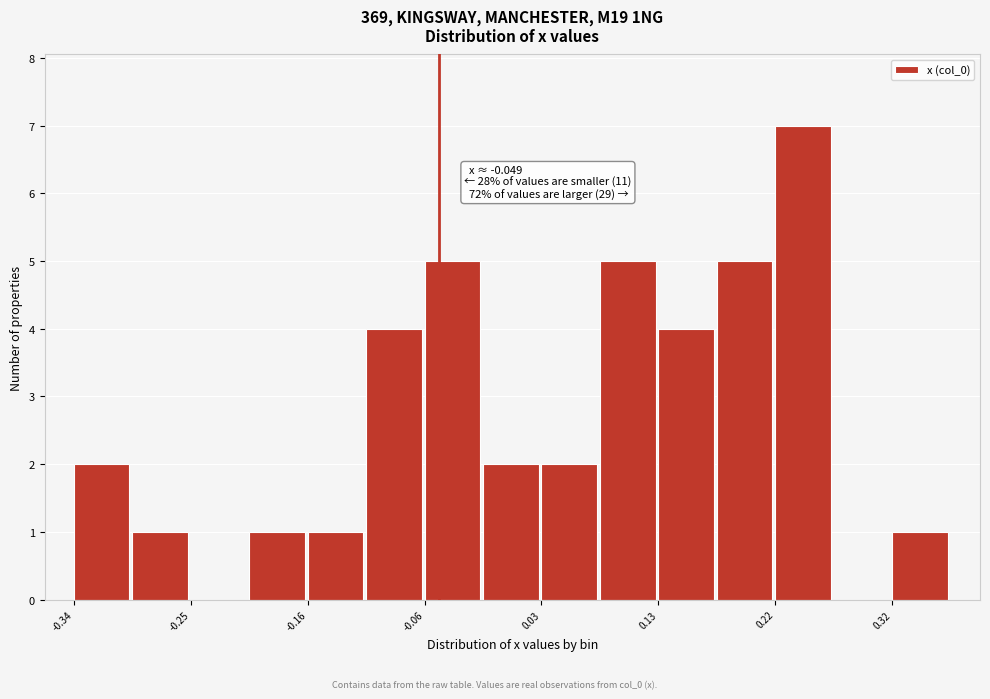

Over which range of the x-axis is the bar tallest?

0.22 to 0.27